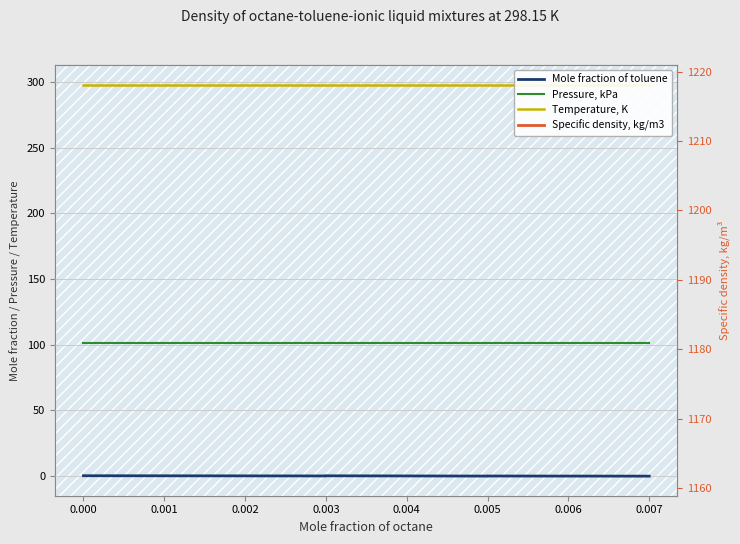

The value of Temperature, K at 0.003 is 298.1. True or false?

True